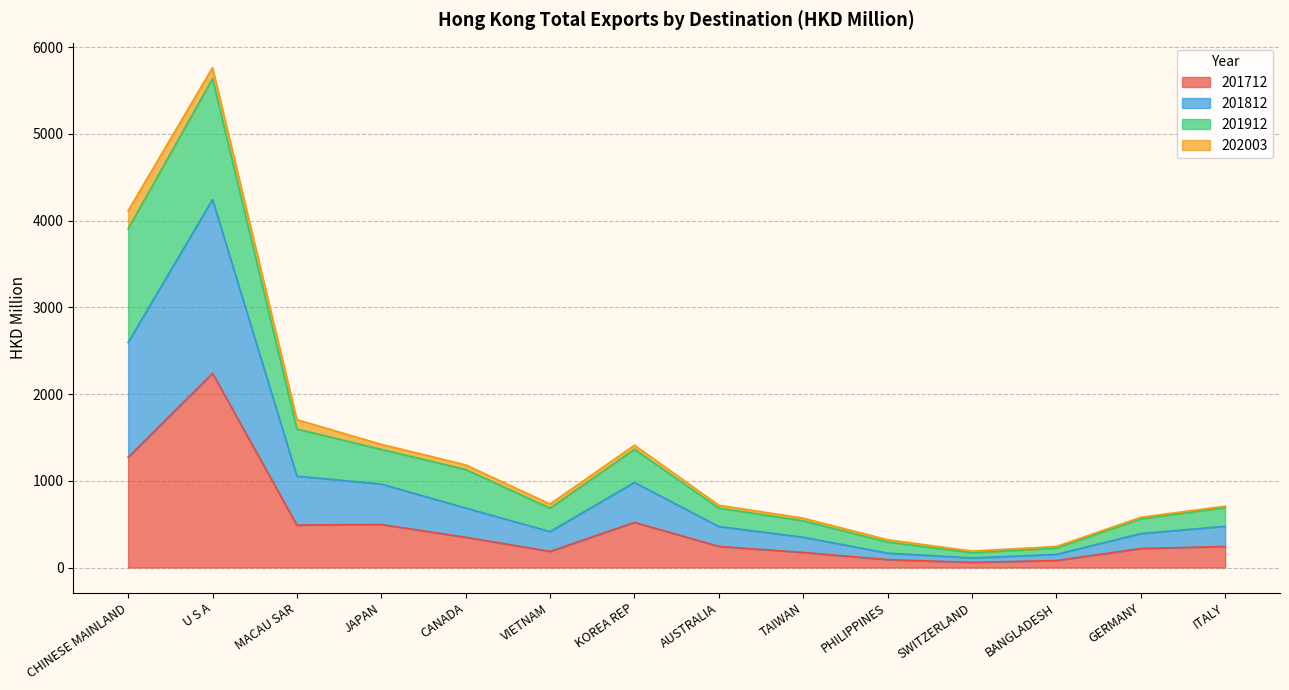

Is it true that 201712 equals 779.2 at JAPAN?

False